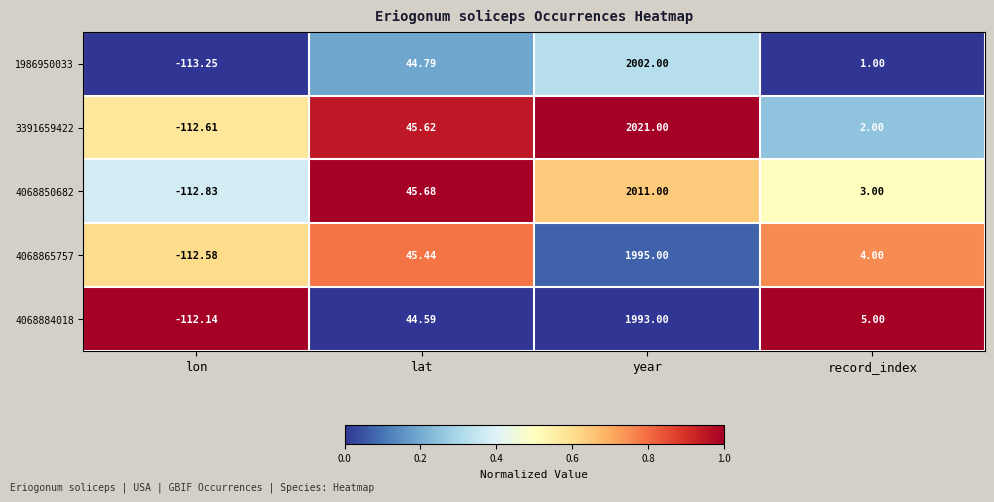

Where does the 1986950033 series first go above 44?

lat